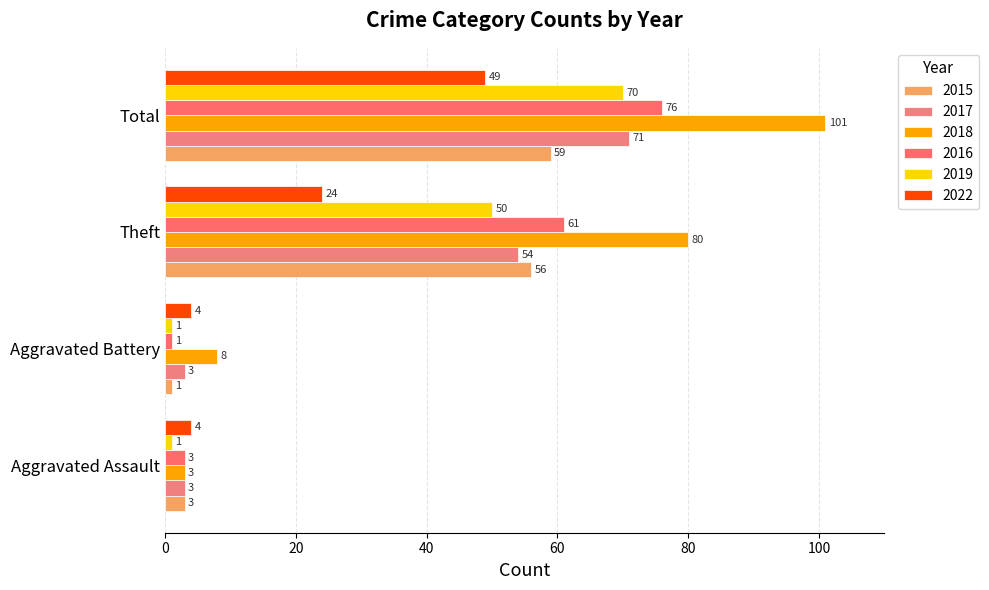

How many values in the 2022 series are below 24?

2